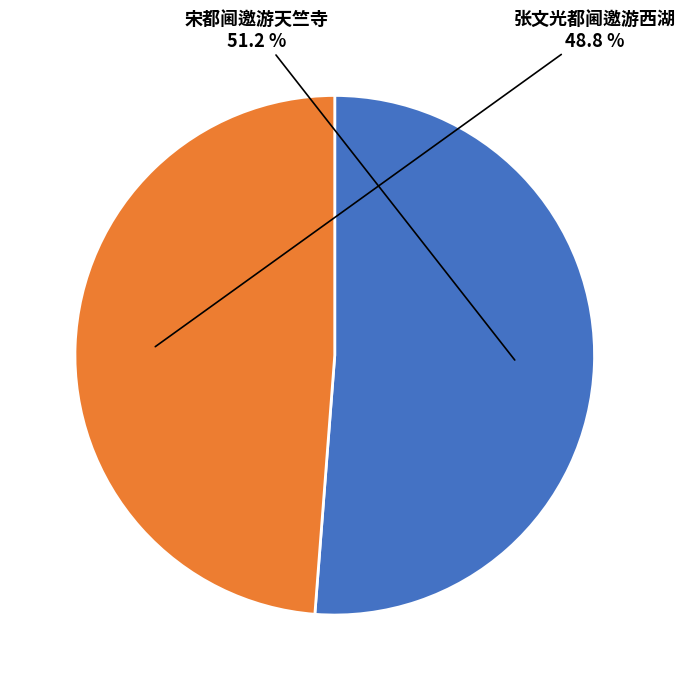

Is there any slice that represents more than half of the pie?

Yes